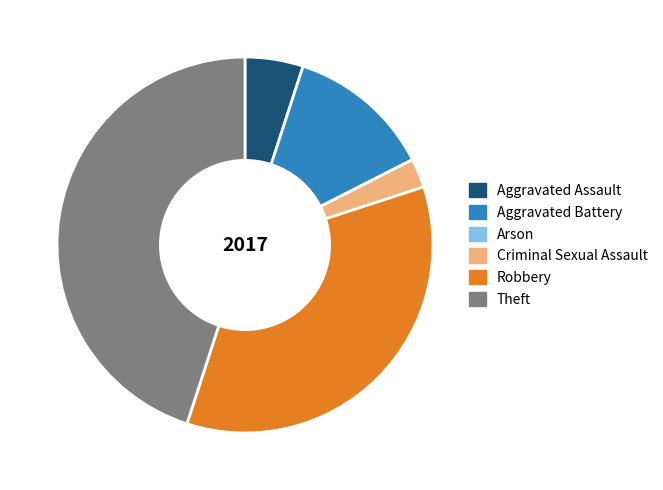

Which category has the biggest portion of the pie?

Theft